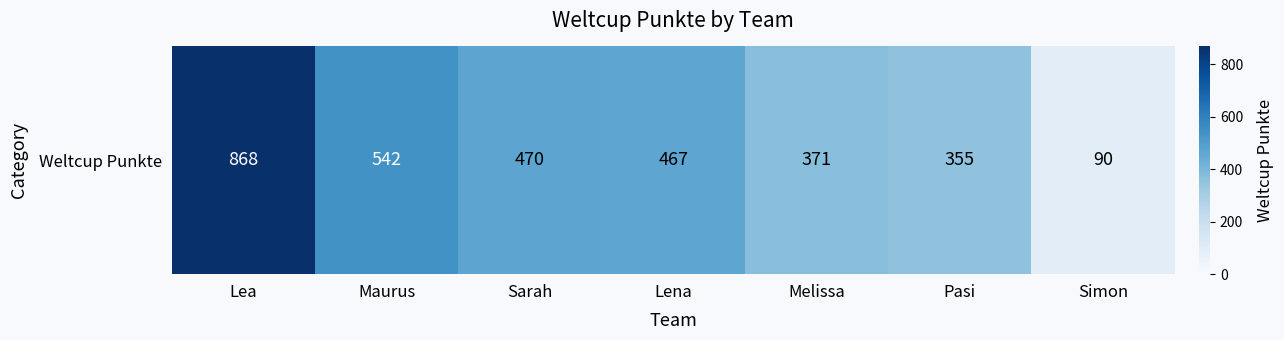

What is the approximate value at Lea, to the nearest 100?

900